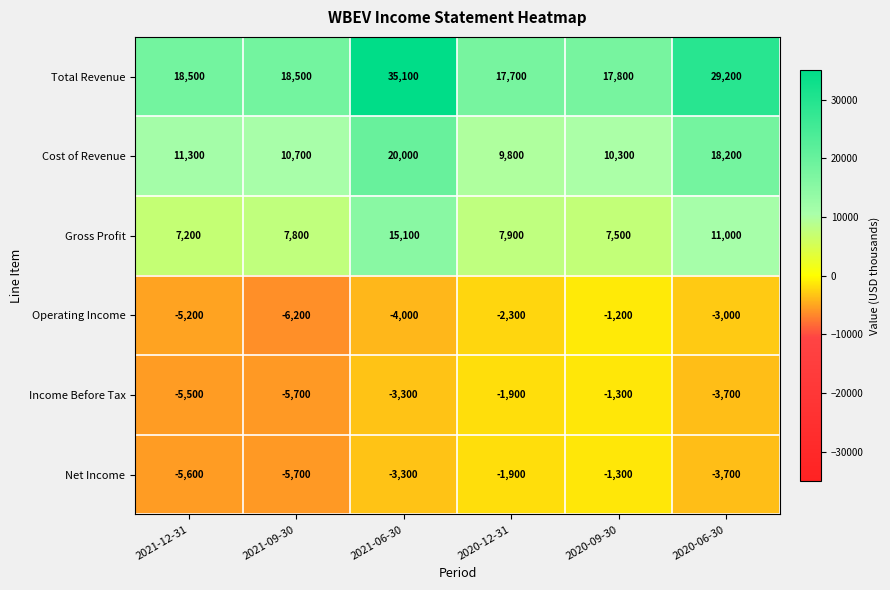

What is the maximum value for Operating Income?

-1200